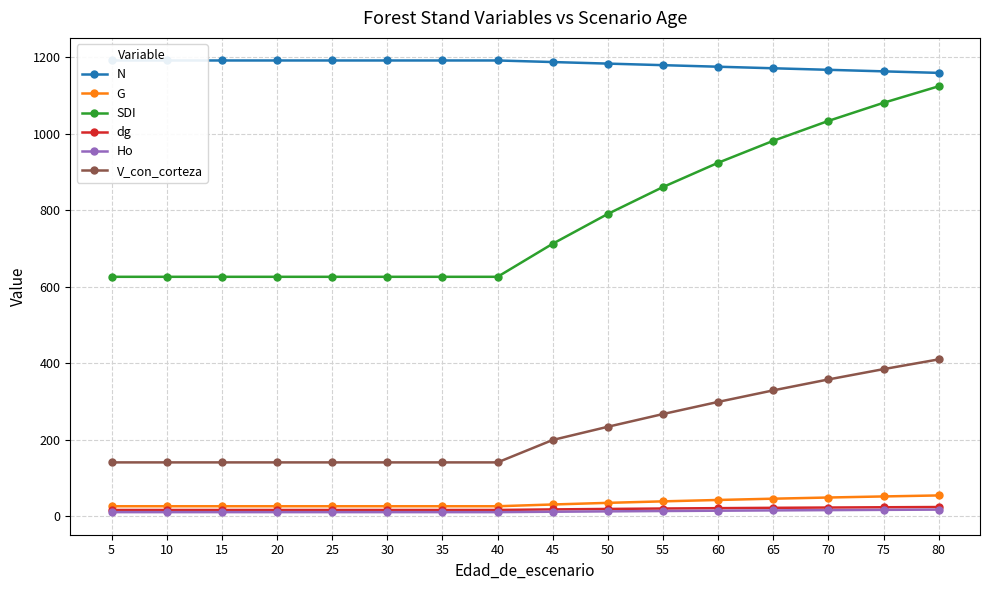

At which category is the sum across all series the highest?

80